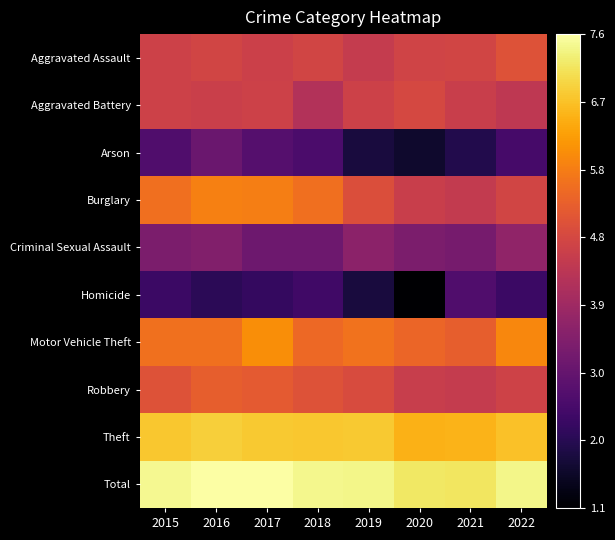

Which series has the largest range (max minus min)?

Homicide